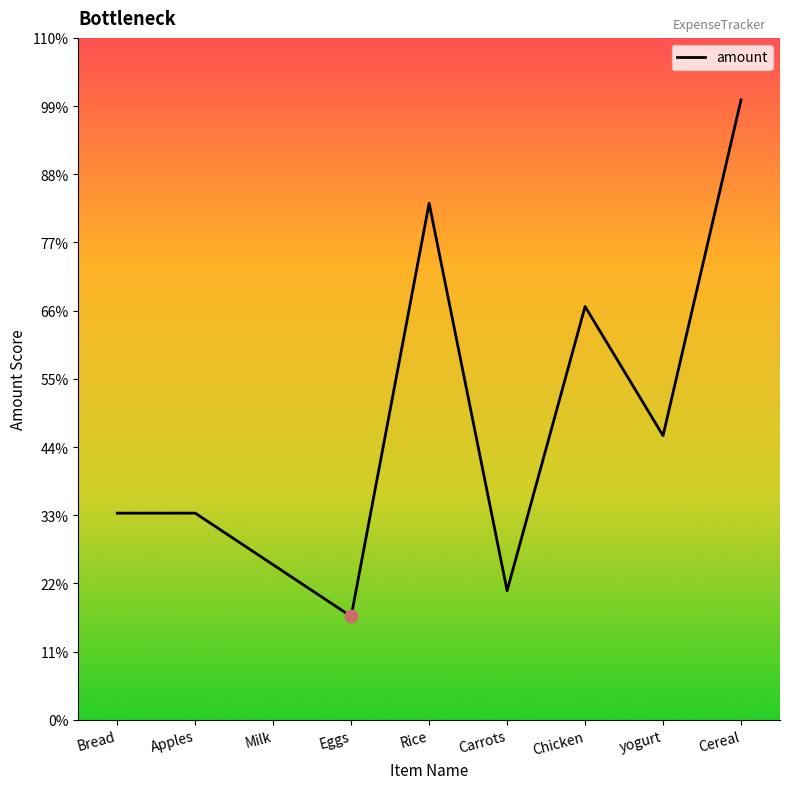

What is the change in value from Eggs to Carrots?

+500